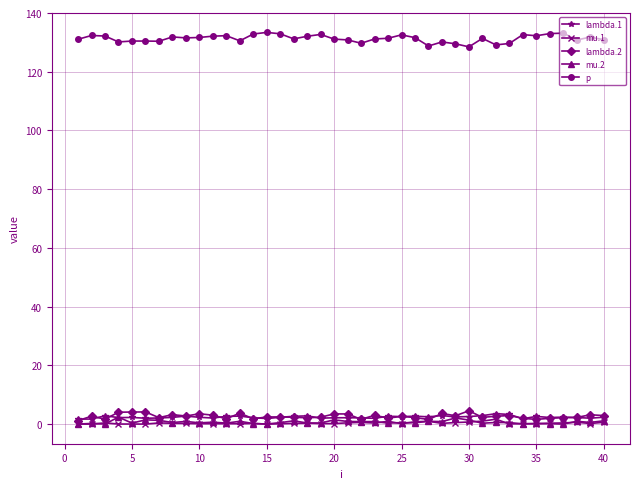

At how many categories does at least one series exceed 27?

40